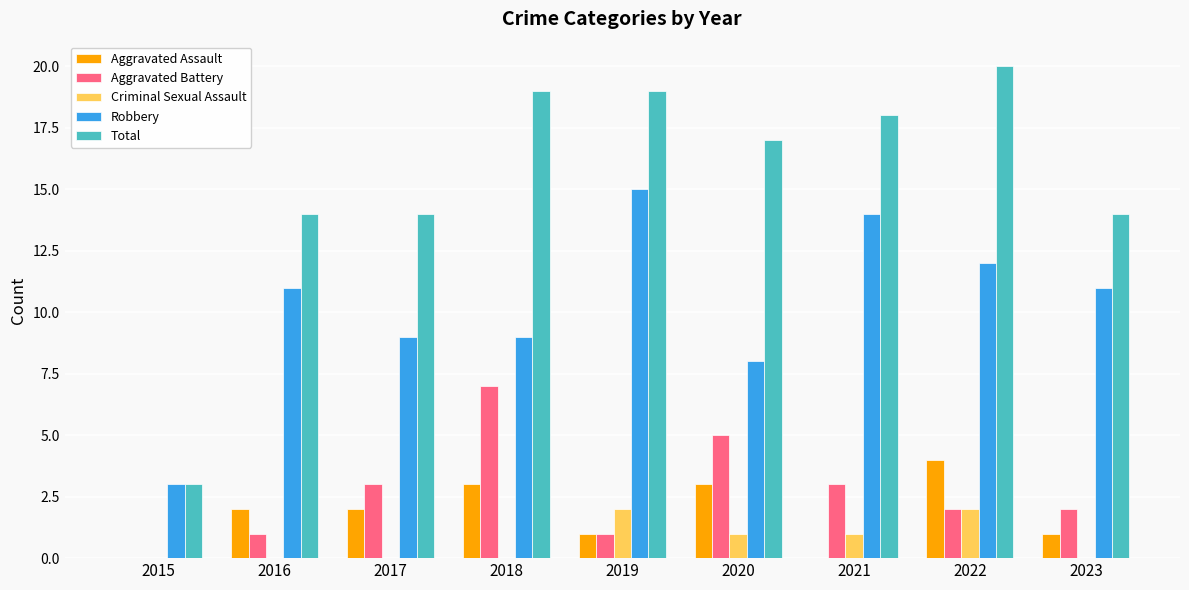

How many groups of bars are there?

9